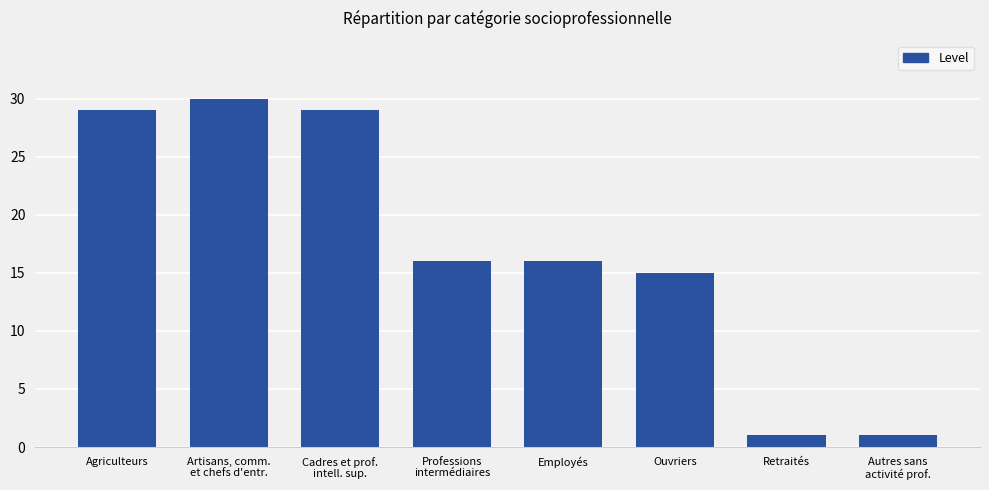

What is the difference between the maximum and second lowest values?

29